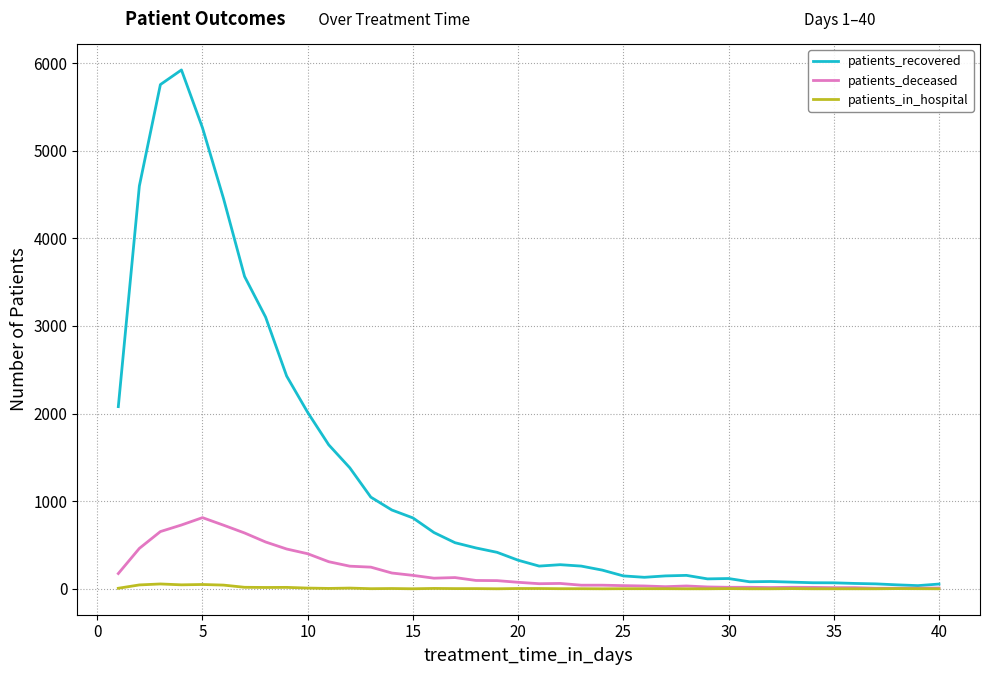

Which series has the largest total across all categories?

patients_recovered